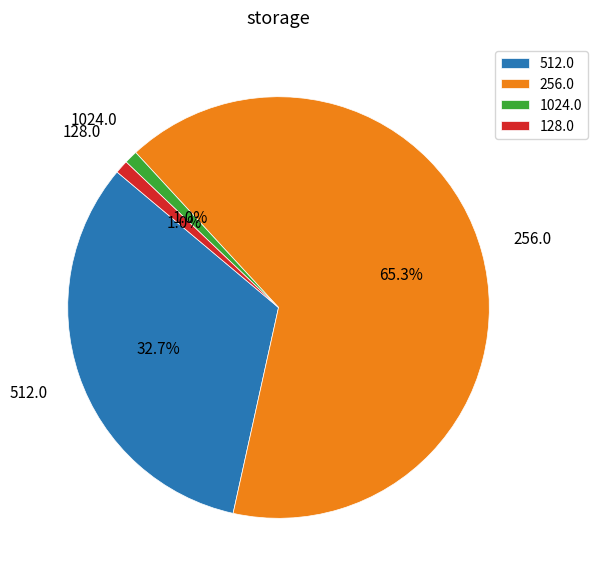

What is the ratio of the value at 512.0 to the value at 256.0?

0.5